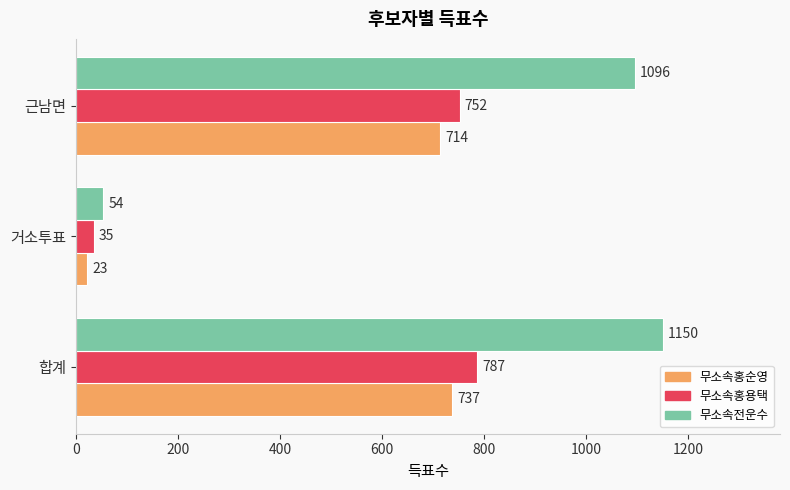

What is the maximum value for 무소속홍용택?

787